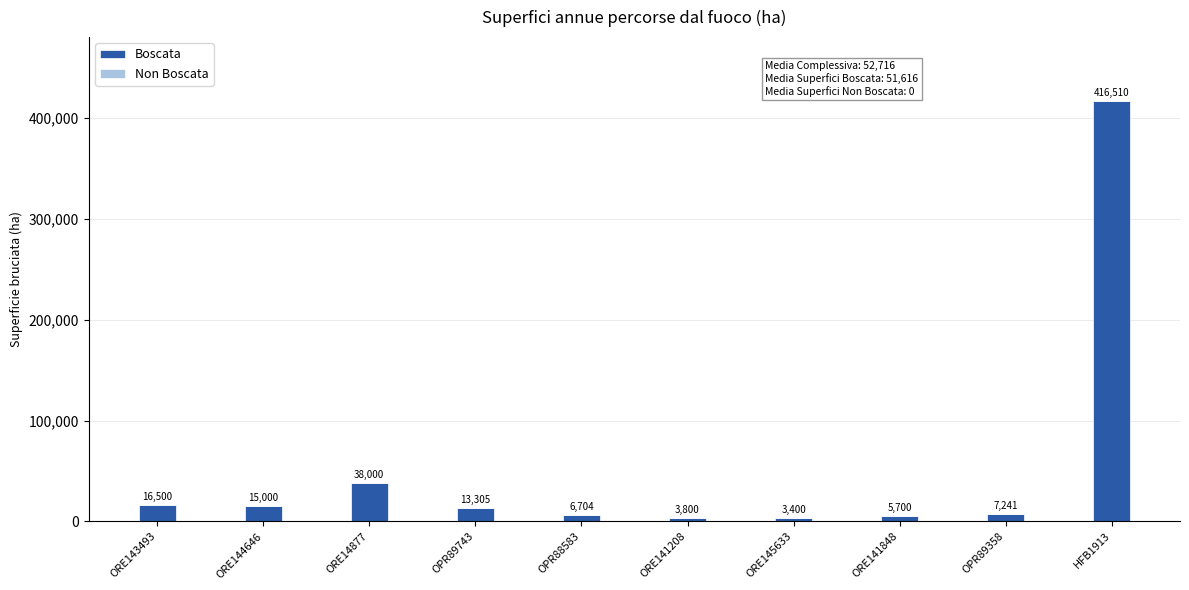

At which category does the chart reach its minimum across all series?

ORE145633